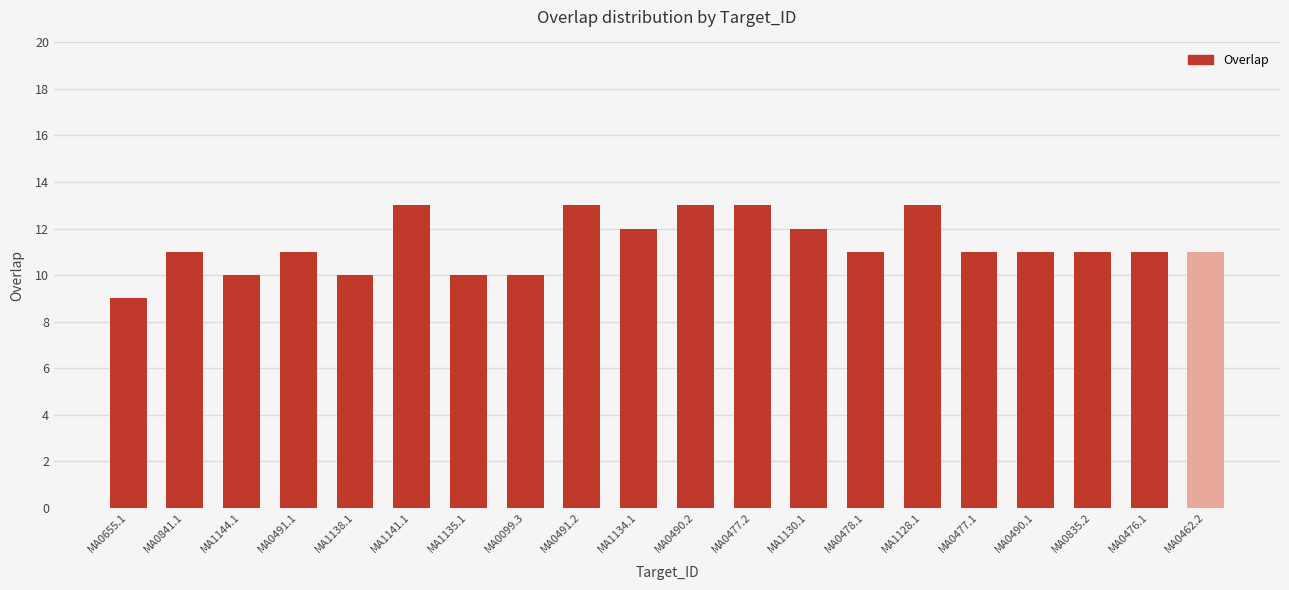

Reading right to left, list all the values displayed in this chart.

11	11	11	11	11	13	11	12	13	13	12	13	10	10	13	10	11	10	11	9